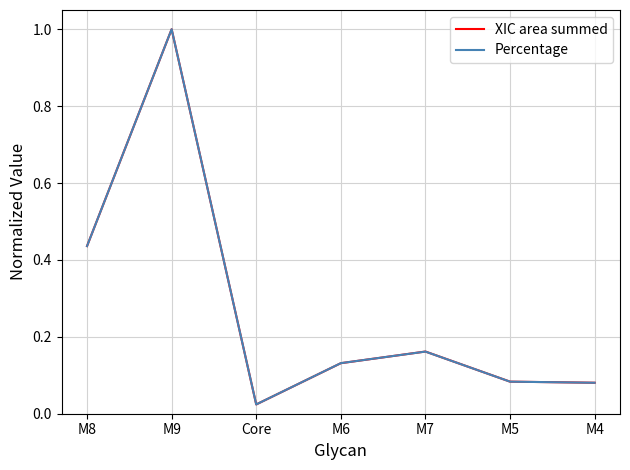

Which series changed the most between M8 and Core?

XIC area summed